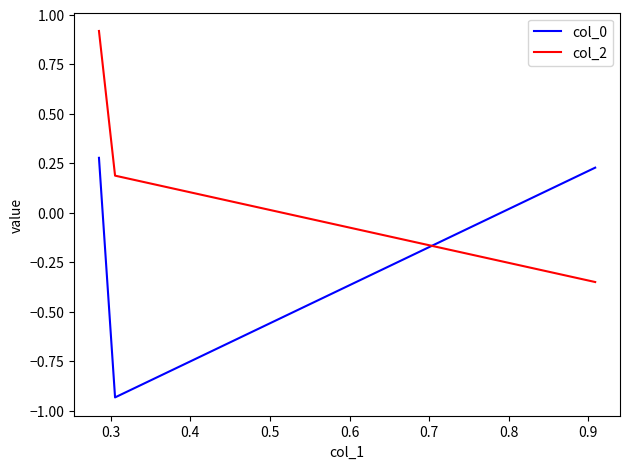

Is the value of col_2 at 0.2 greater than the value of col_0 at 0.3?

Yes